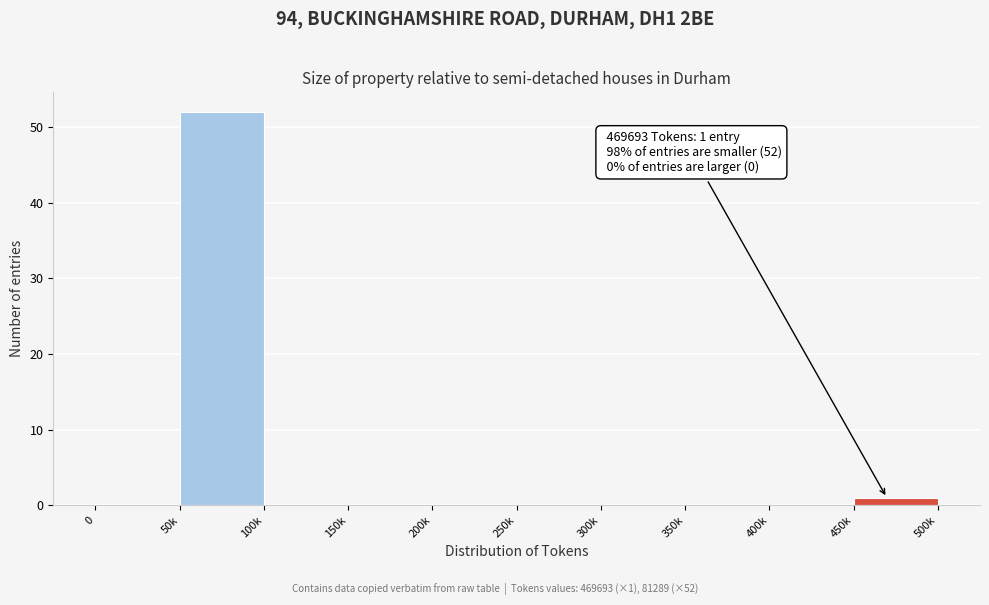

Reading right to left, extract all data points from this chart.

450k=1	400k=0	350k=0	300k=0	250k=0	200k=0	150k=0	100k=0	50k=52	0=0